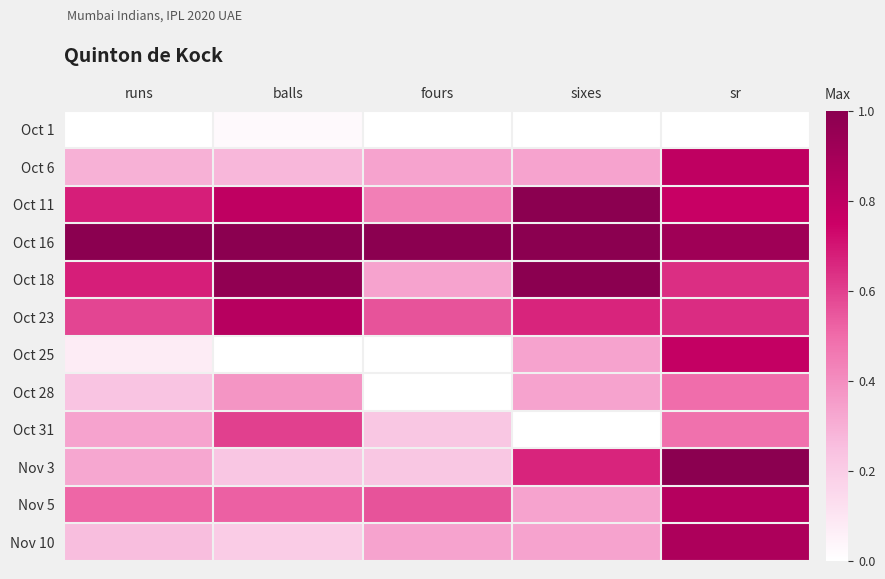

What is the total value across all series at balls?

5.8